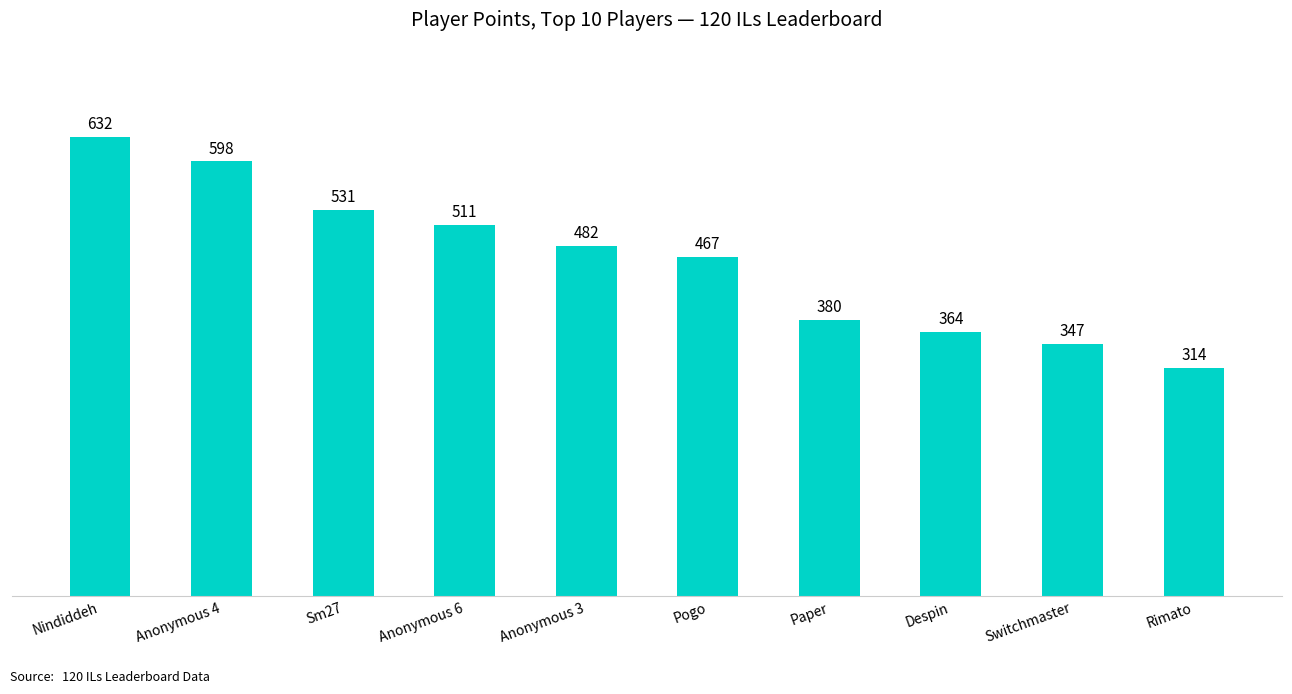

What position from the right is Anonymous 3?

6